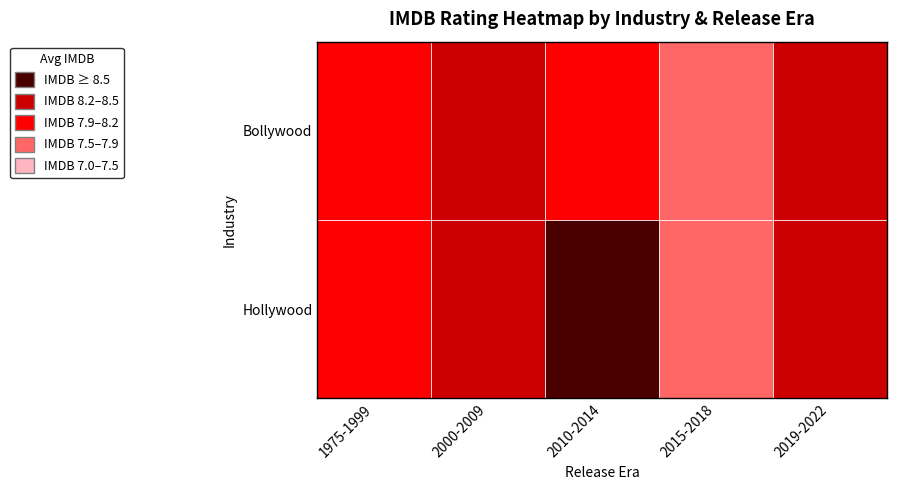

Reading left to right, what are all the values shown in this chart?

Bollywood: Bollywood=8.1	Hollywood=8.2	2=8.1	3=7.6	4=8.2
Hollywood: Bollywood=8.0	Hollywood=8.3	2=8.5	3=7.7	4=8.4